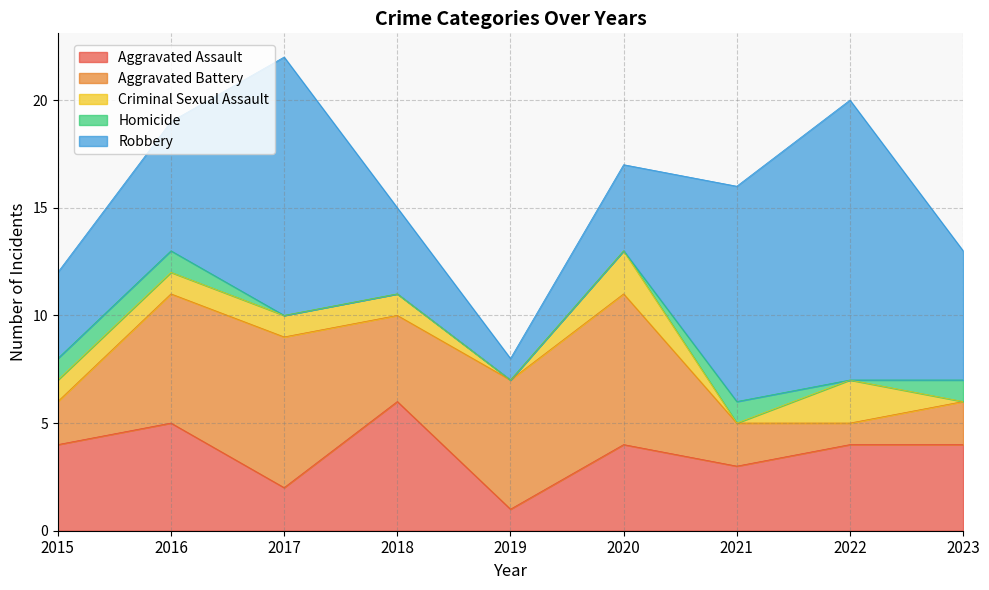

How many values in the Aggravated Assault series are below 4?

3